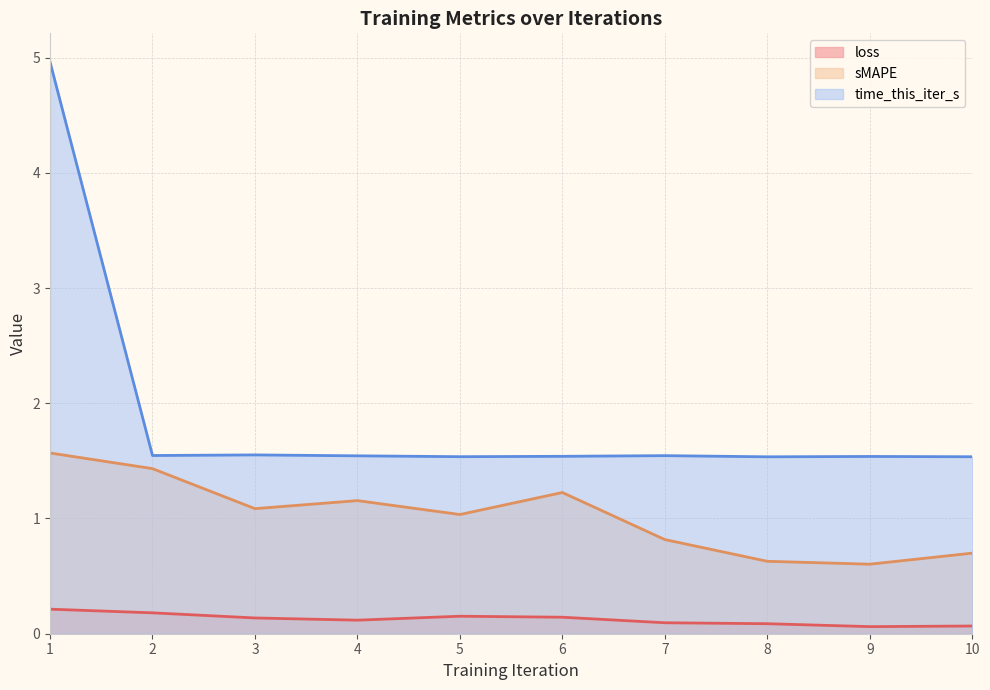

Which series has the largest total across all categories?

time_this_iter_s